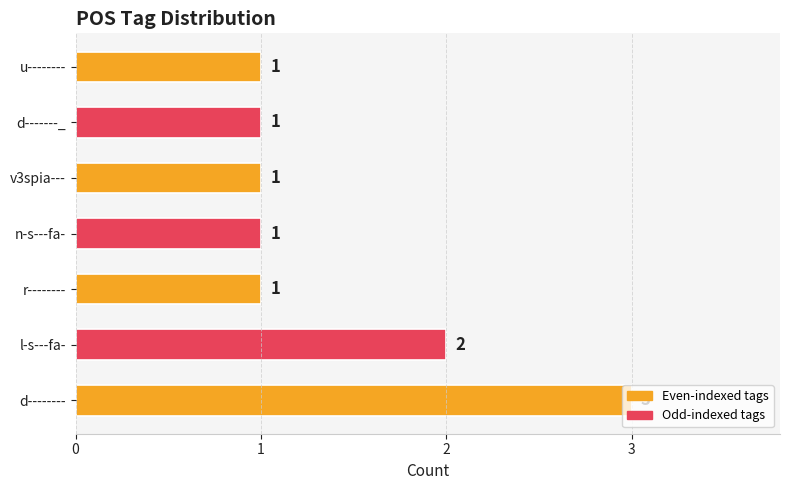

What is the sum of the values at u-------- and d--------?

4